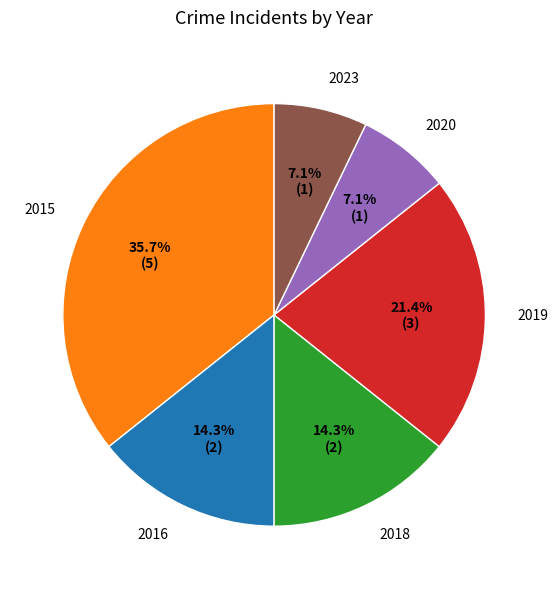

How many segments does this pie chart have?

6